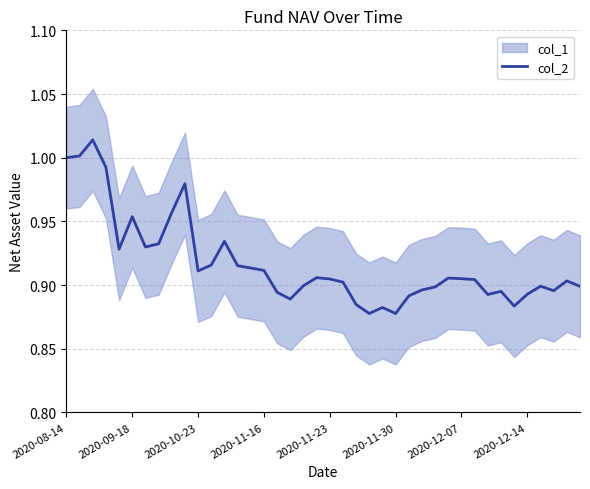

What is the difference between the second highest and minimum values?

0.1